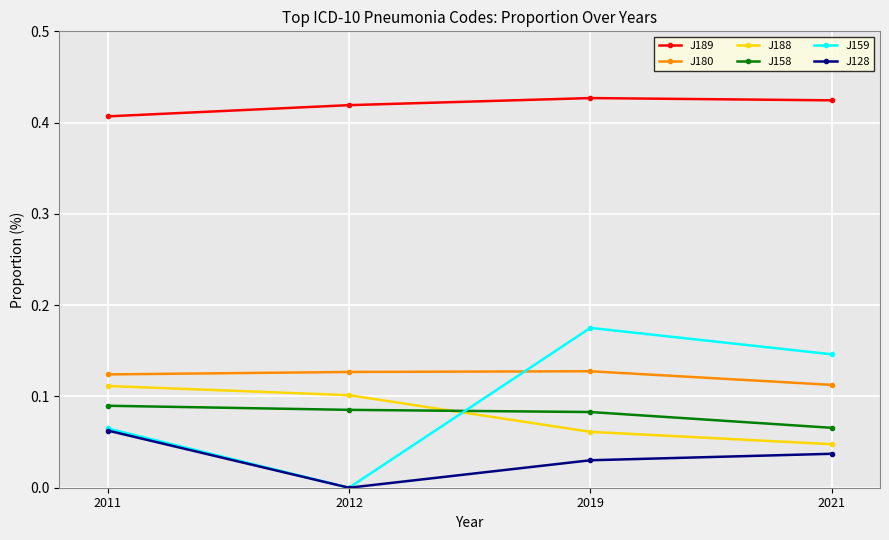

True or false: J189 has more than 1 interior local peaks.

False